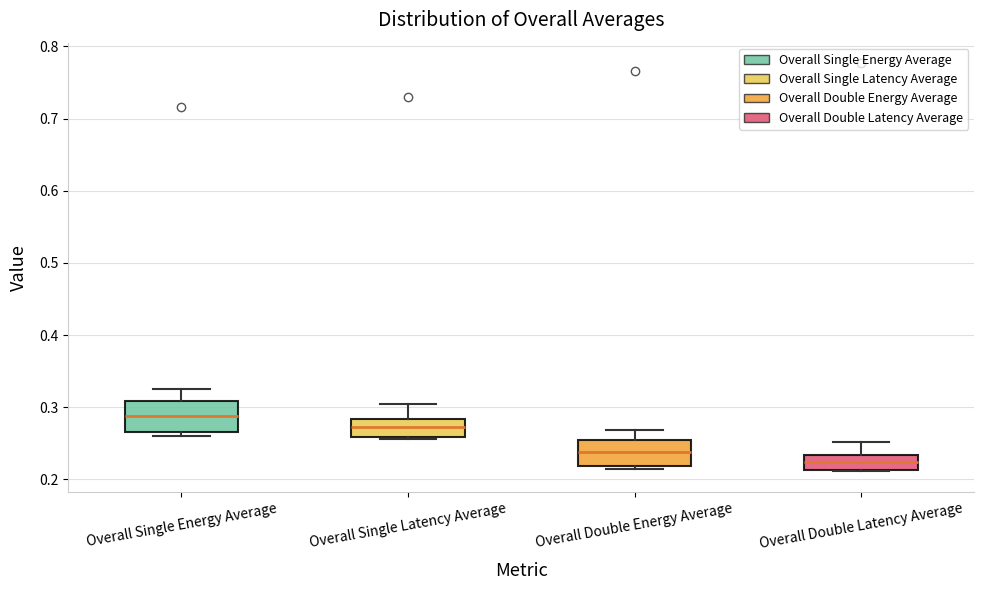

Which box has the highest median line?

Overall Single Energy Average